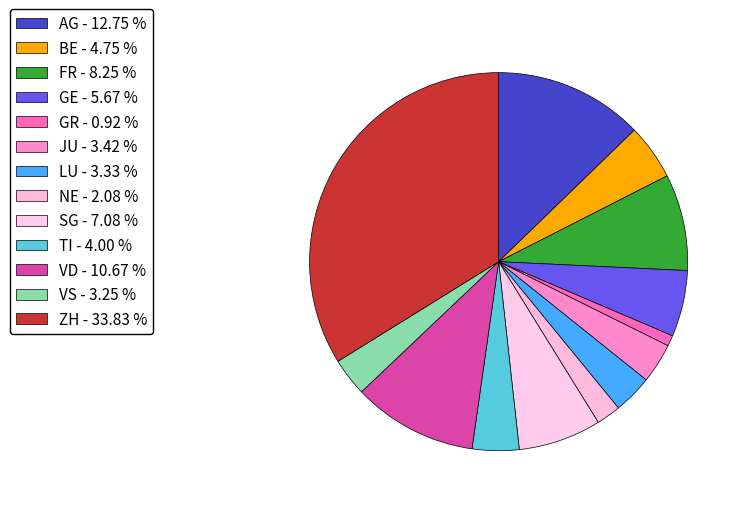

How many segments does this pie chart have?

13